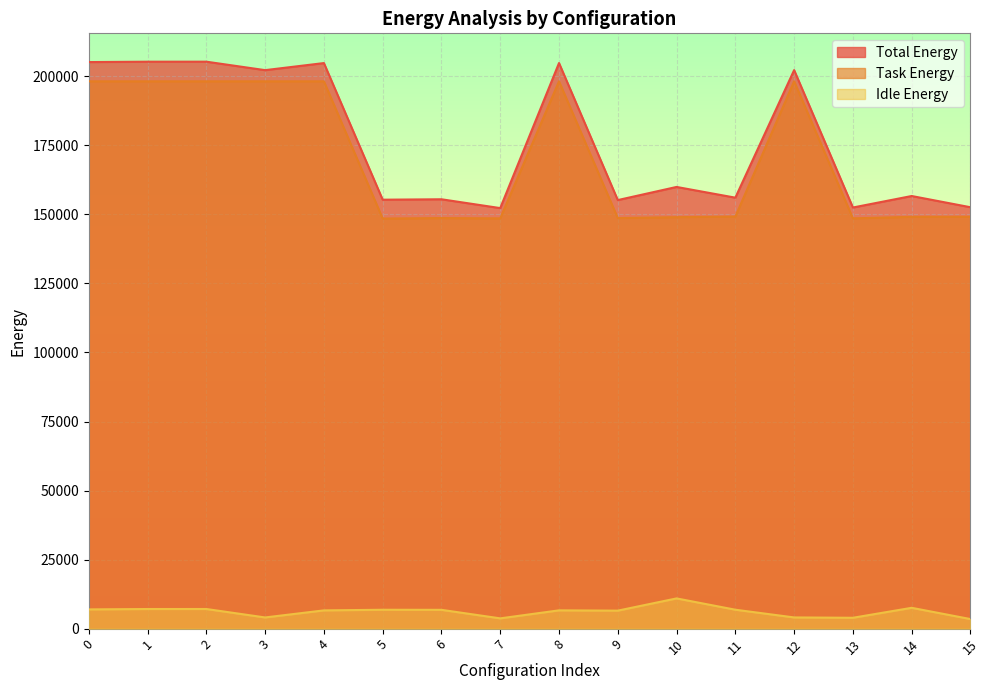

What is the smallest value displayed?

3460.4